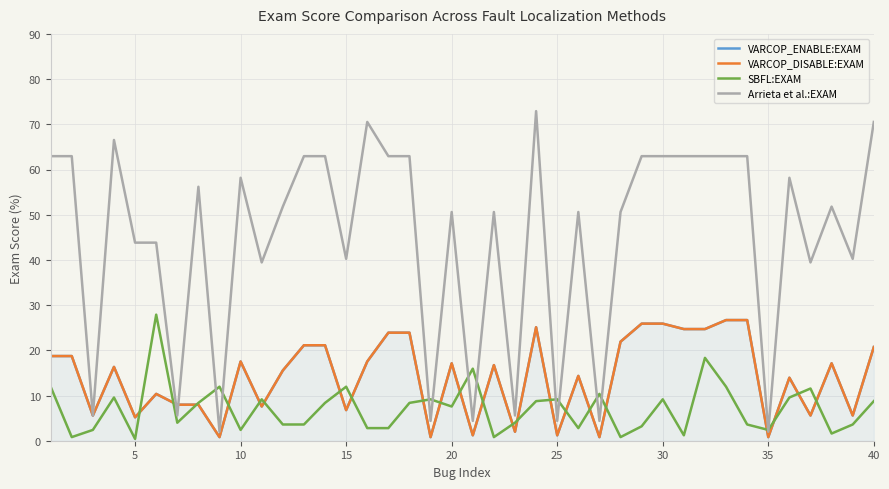

What is the value of the VARCOP_ENABLE:EXAM point at the 18th from the left?

23.9